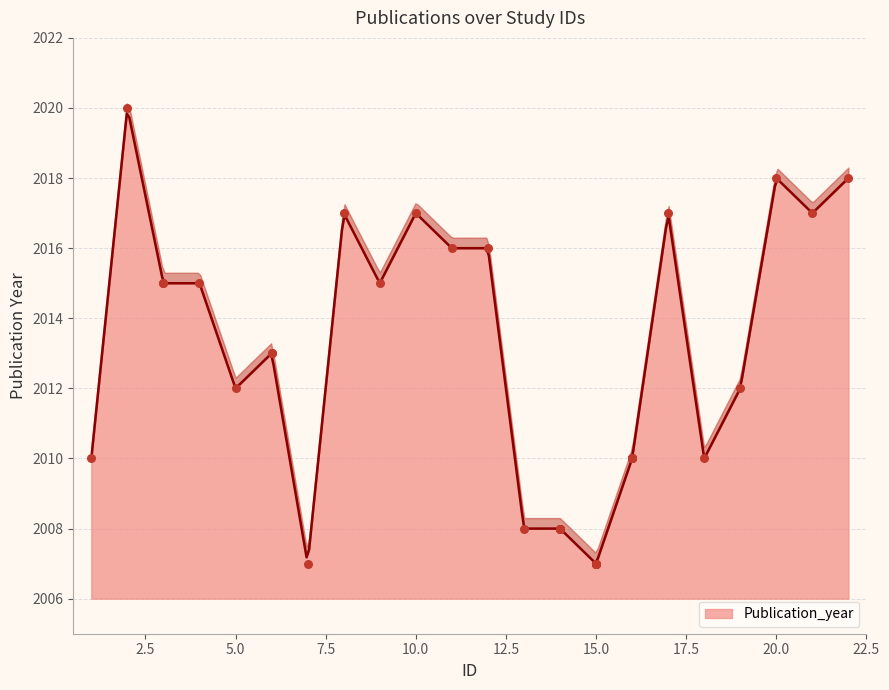

Which has a higher value, 13 or 4?

4